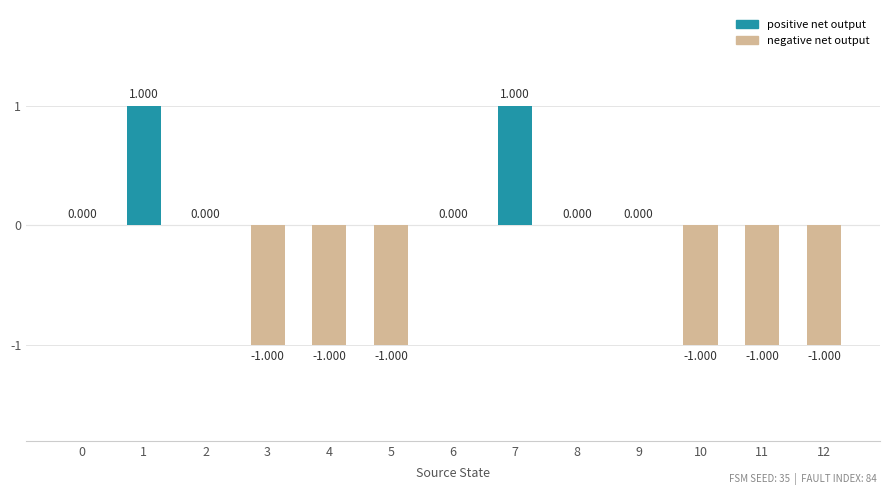

Reading left to right, what are all the values shown in this chart?

0=0	1=1	2=0	3=-1	4=-1	5=-1	6=0	7=1	8=0	9=0	10=-1	11=-1	12=-1